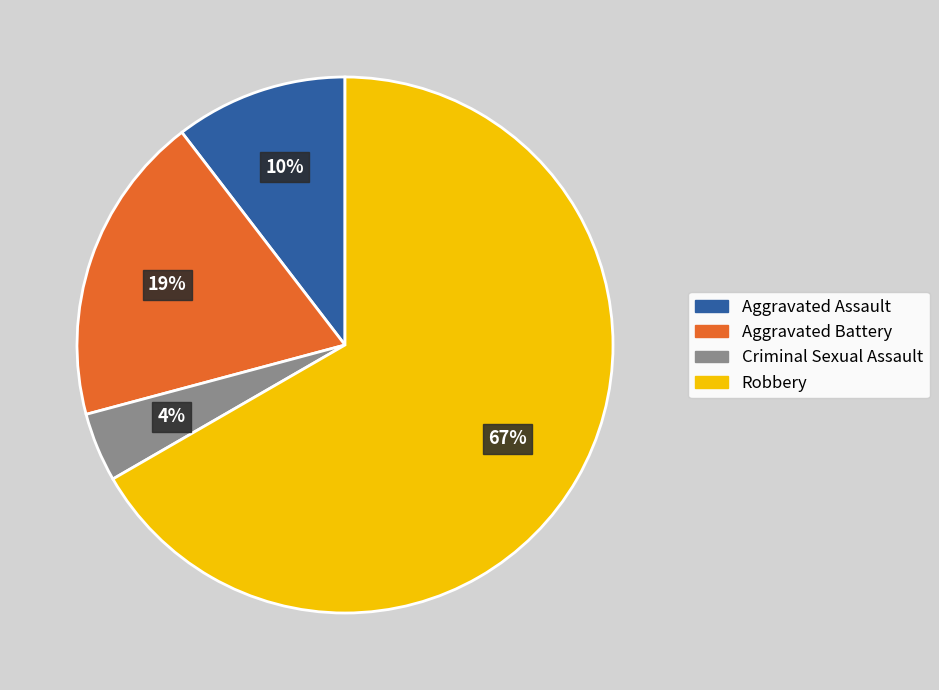

Approximately how many times larger is the value at Aggravated Assault compared to Criminal Sexual Assault?

2.5